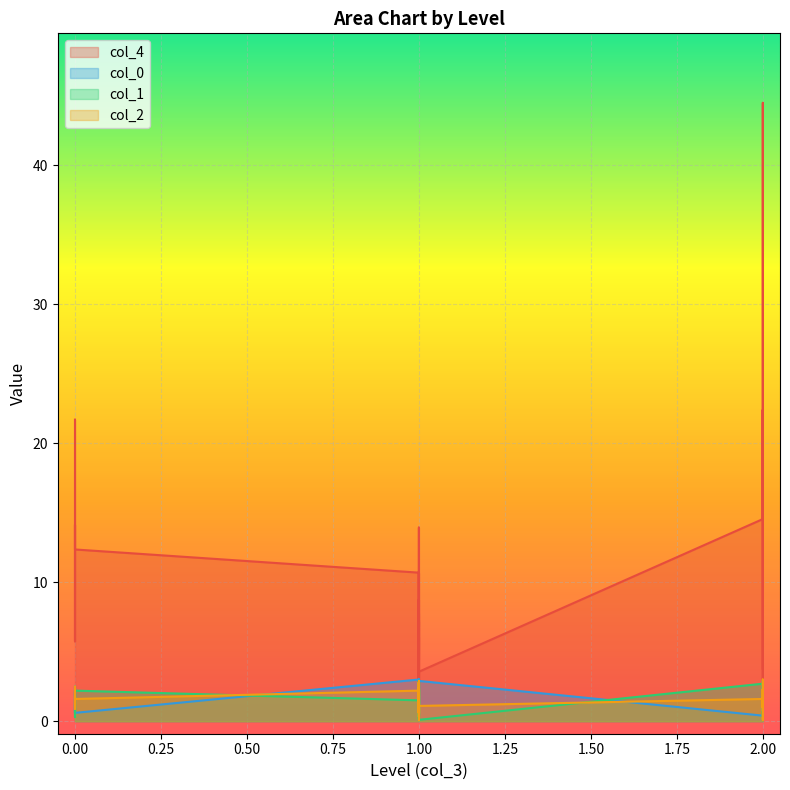

What is the total value across all series at 1?

17.4